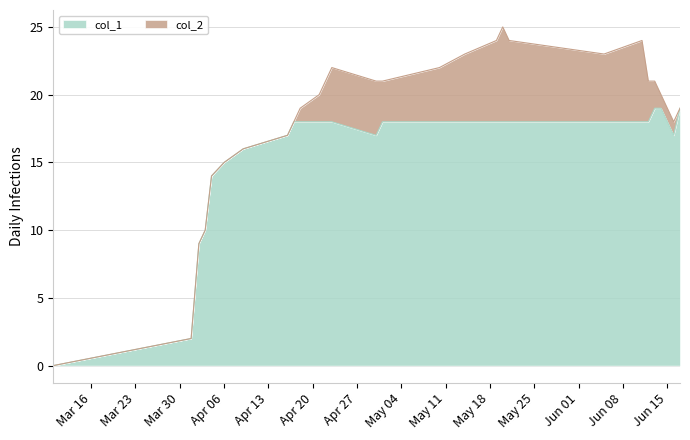

Reading left to right, what are all the values shown in this chart?

1583800405=0	1585682107=2	1585787636=9	1585874035=10	1585960442=14	1586133237=15	1586392405=16	1586997221=17	1587083598=18	1587170012=18	1587429215=18	1587602032=18	1588206806=17	1588293230=18	1589070828=18	1589416410=18	1589848401=18	1589934826=18	1590021239=18	1591317219=18	1591835617=18	1591922027=18	1592008455=19	1592094739=19	1592267520=17	1592353934=19